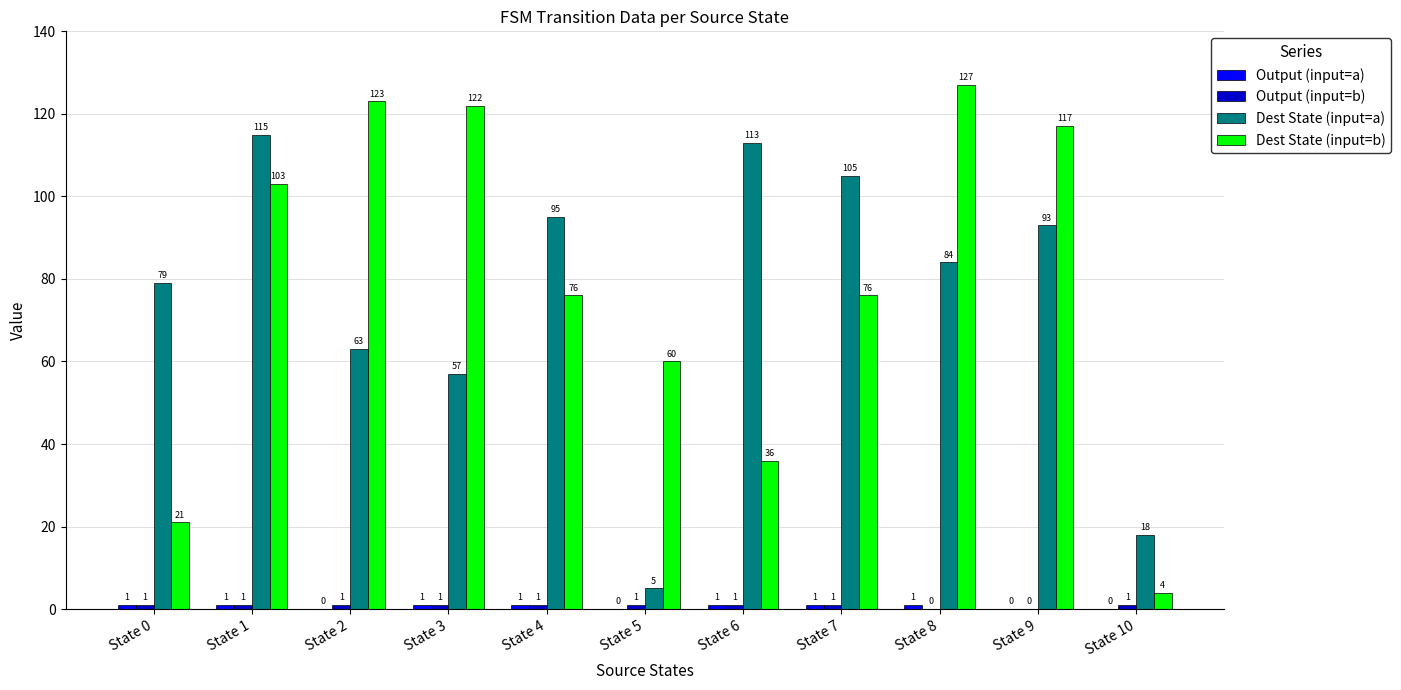

Which series changed the most between State 2 and State 7?

Dest State (input=b)